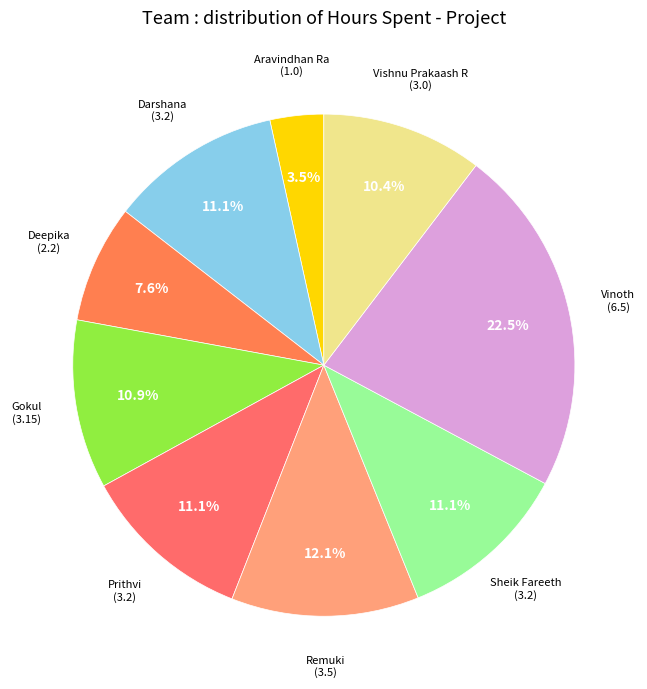

To the nearest percent, what is the difference between the largest and smallest slice percentages?

19%